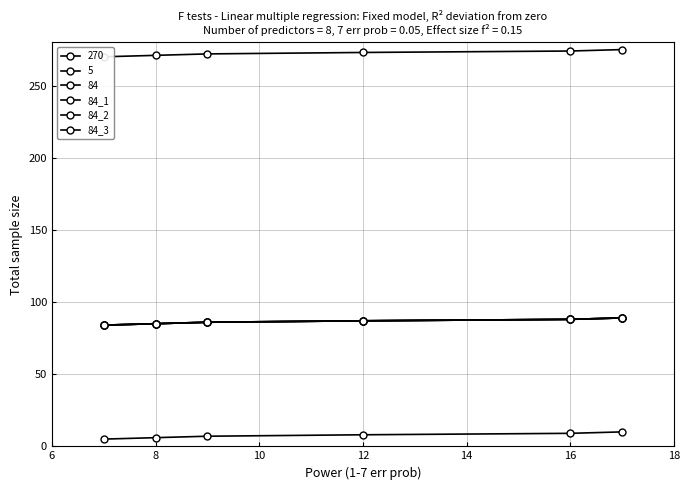

The value of 84_1 at 12 is 87. True or false?

True